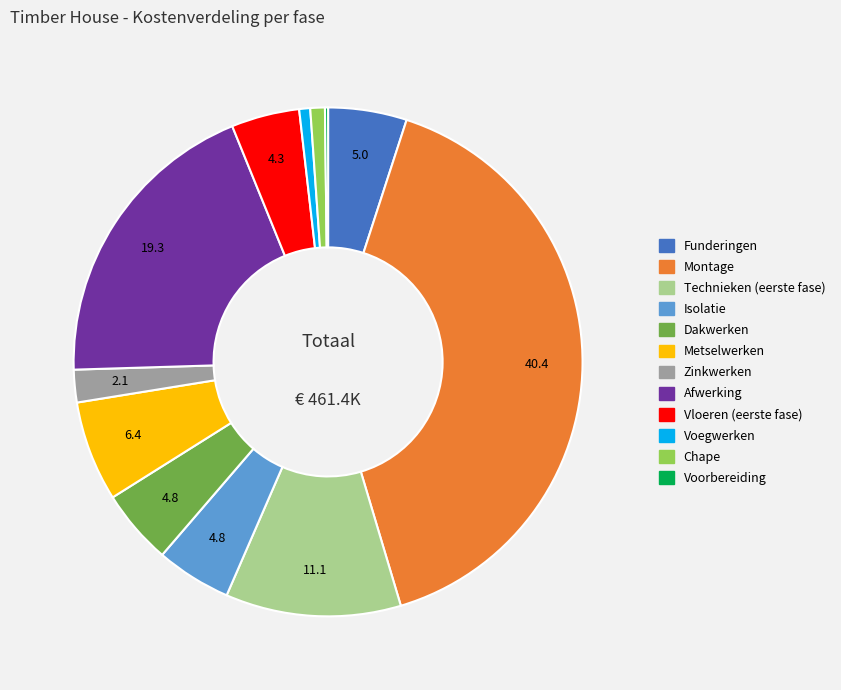

Which has a higher value, Metselwerken or Vloeren (eerste fase)?

Metselwerken